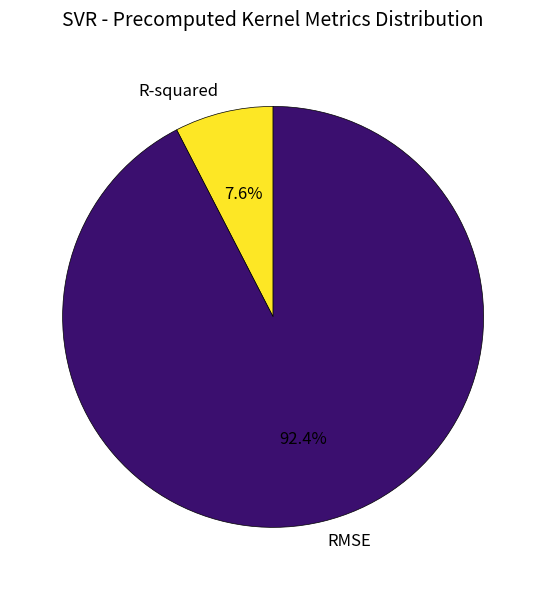

Rank the categories by value from lowest to highest.

R-squared, RMSE